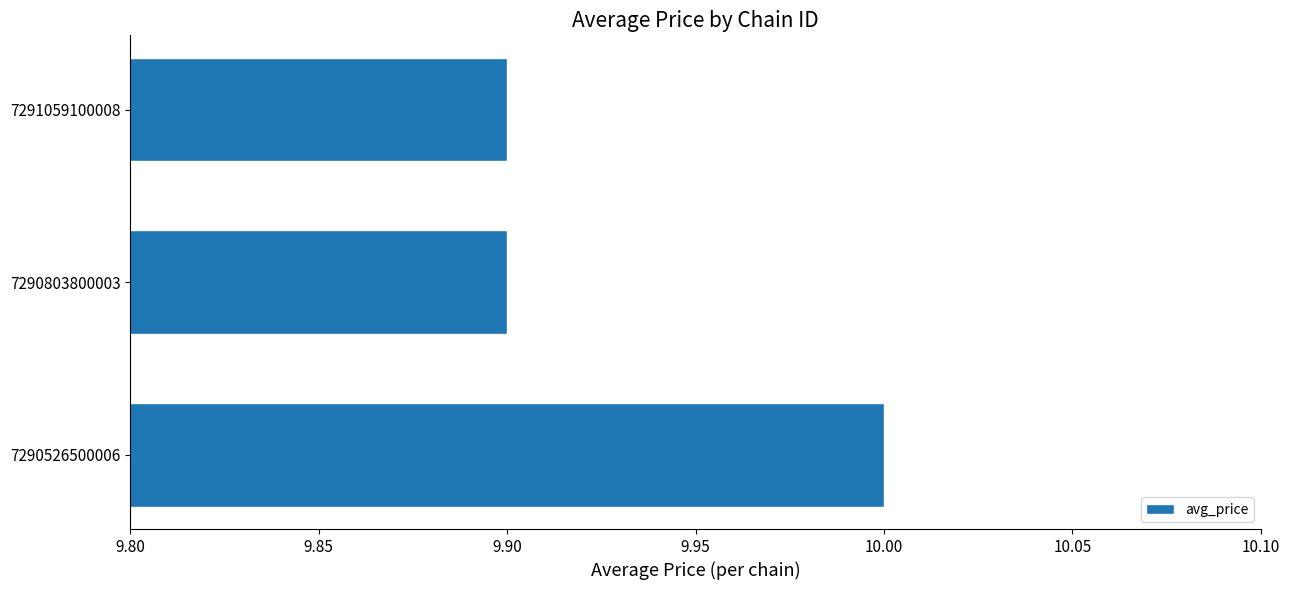

What is the average value?

9.9